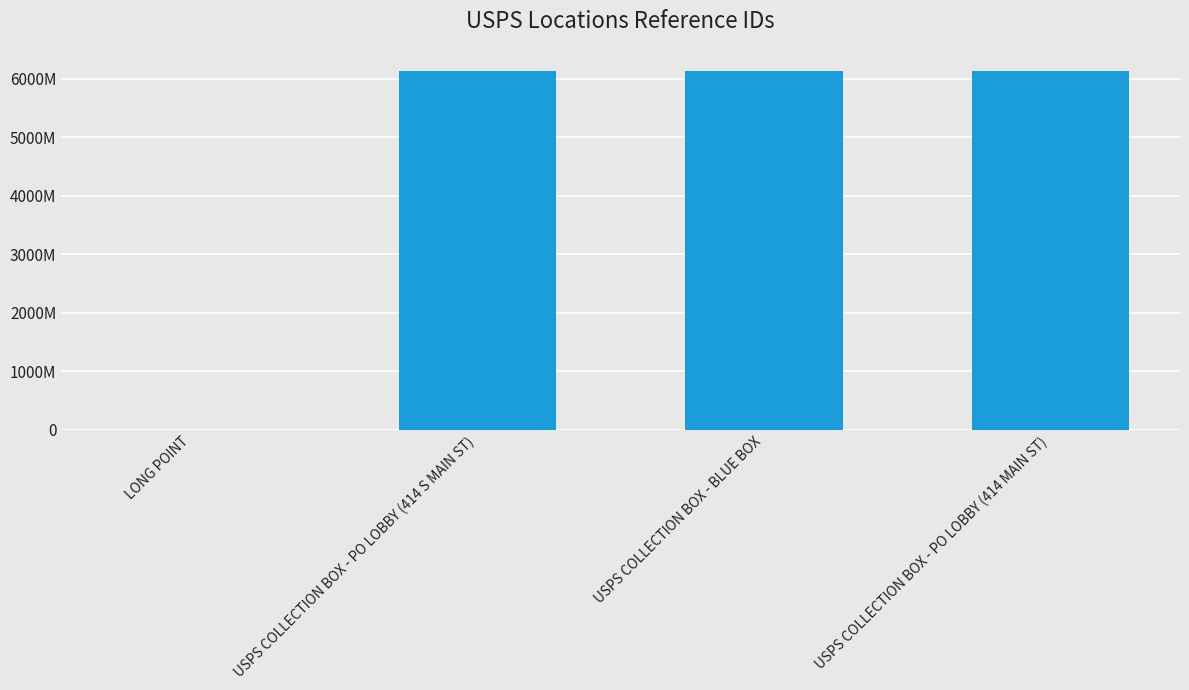

The value at USPS COLLECTION BOX - PO LOBBY (414 MAIN ST) is 6133300001. True or false?

True